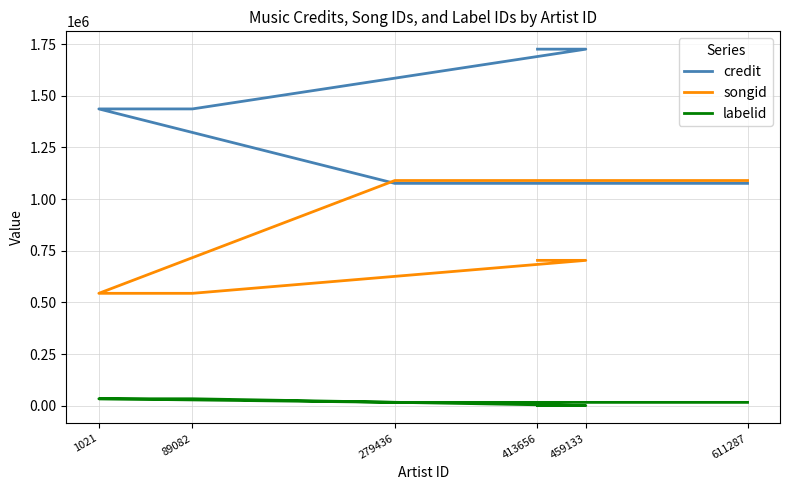

Where does the credit series first go above 1436422?

459133